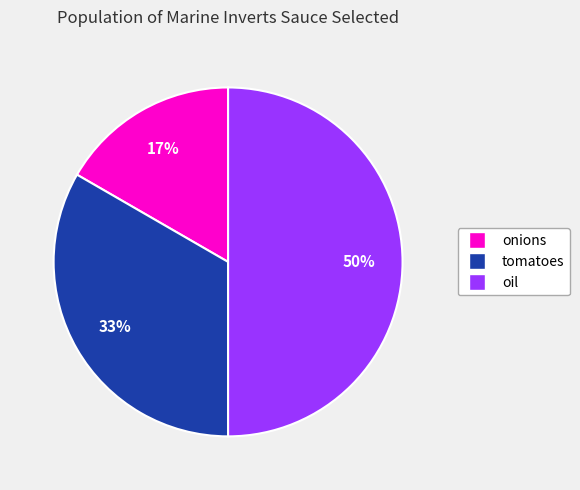

What percentage is the onions slice, to the nearest percent?

17%